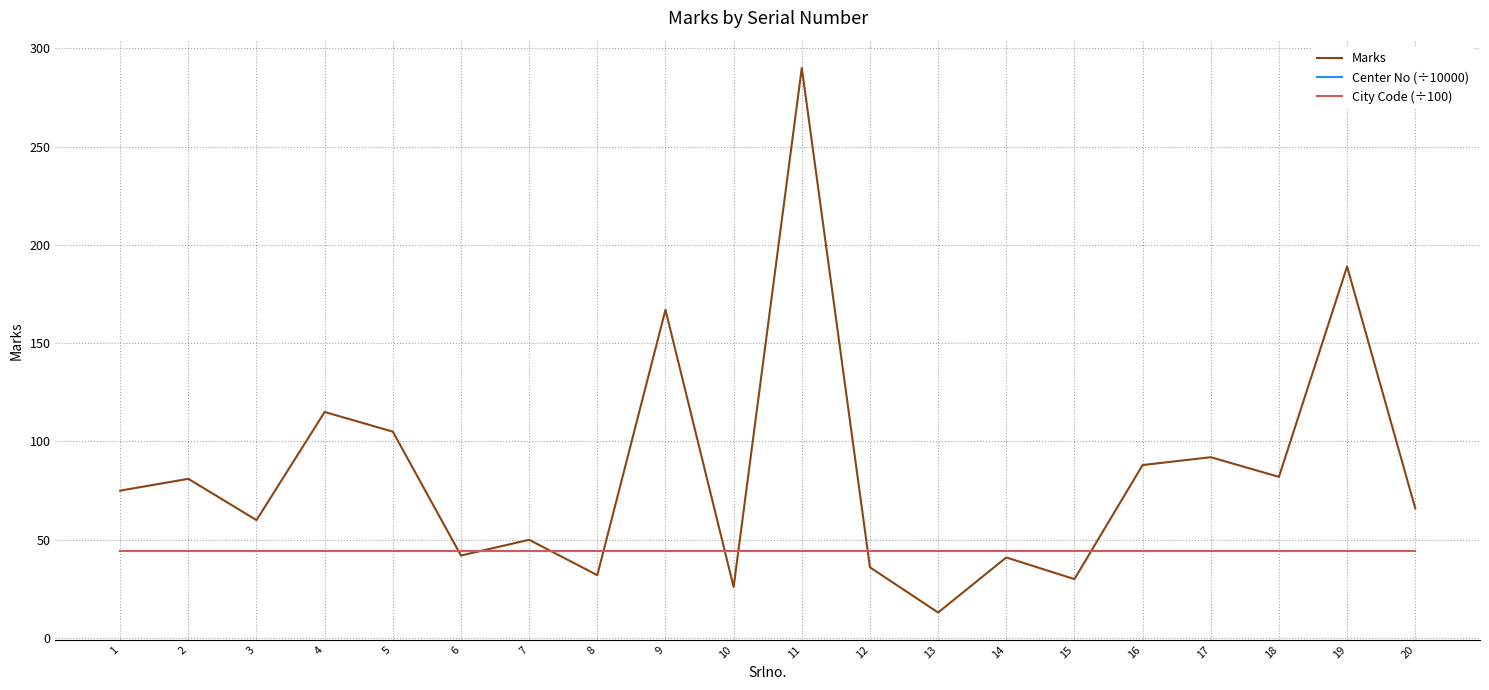

What value does the Center No (÷10000) series have at 2?

44.5